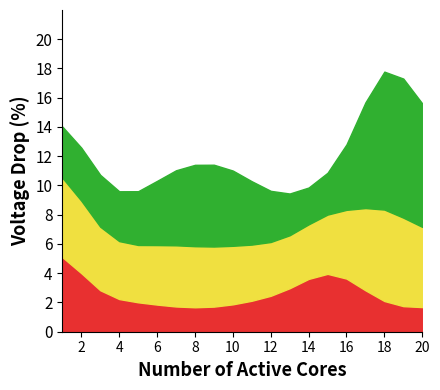

Is it true that Odd_D_FT equals 4.0 at 6?

True